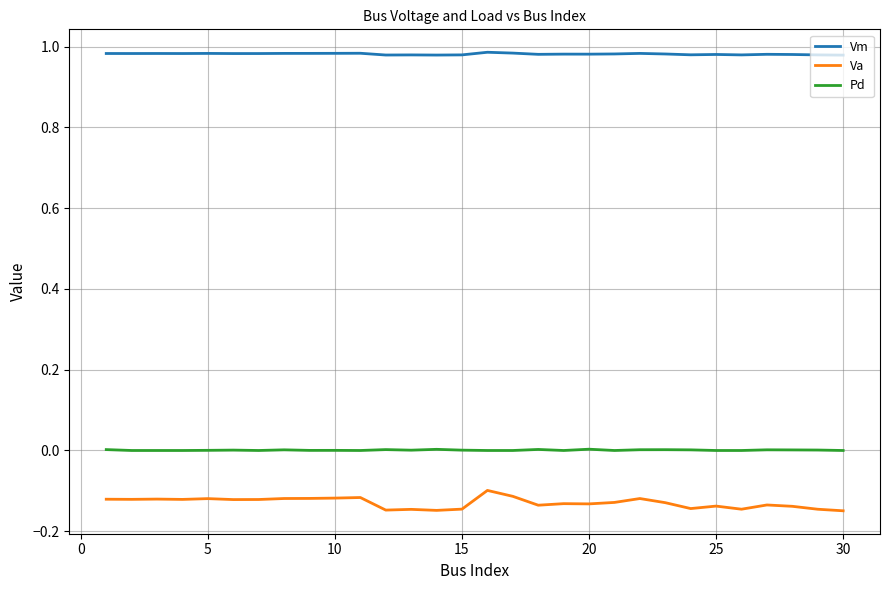

Rank the series by their maximum value, from lowest to highest.

Va, Pd, Vm